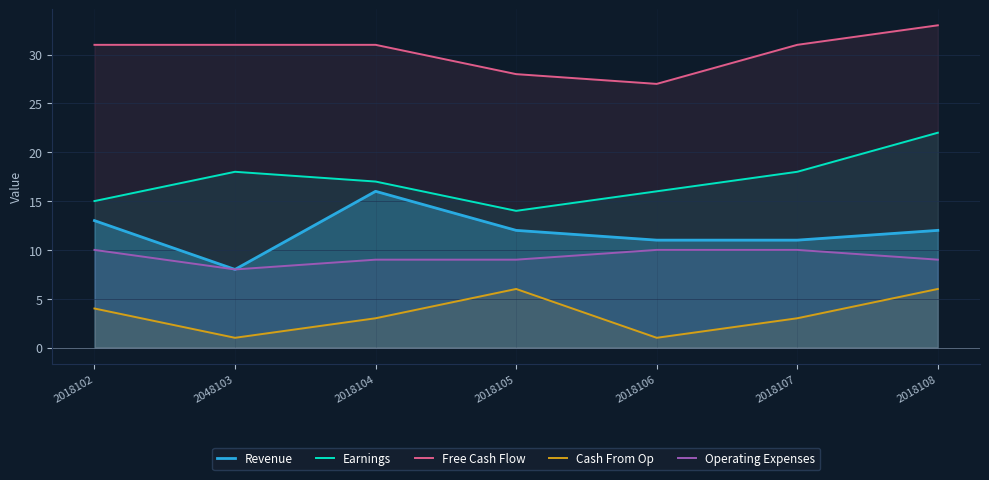

Count the Free Cash Flow values in the range 28 to 31.

5